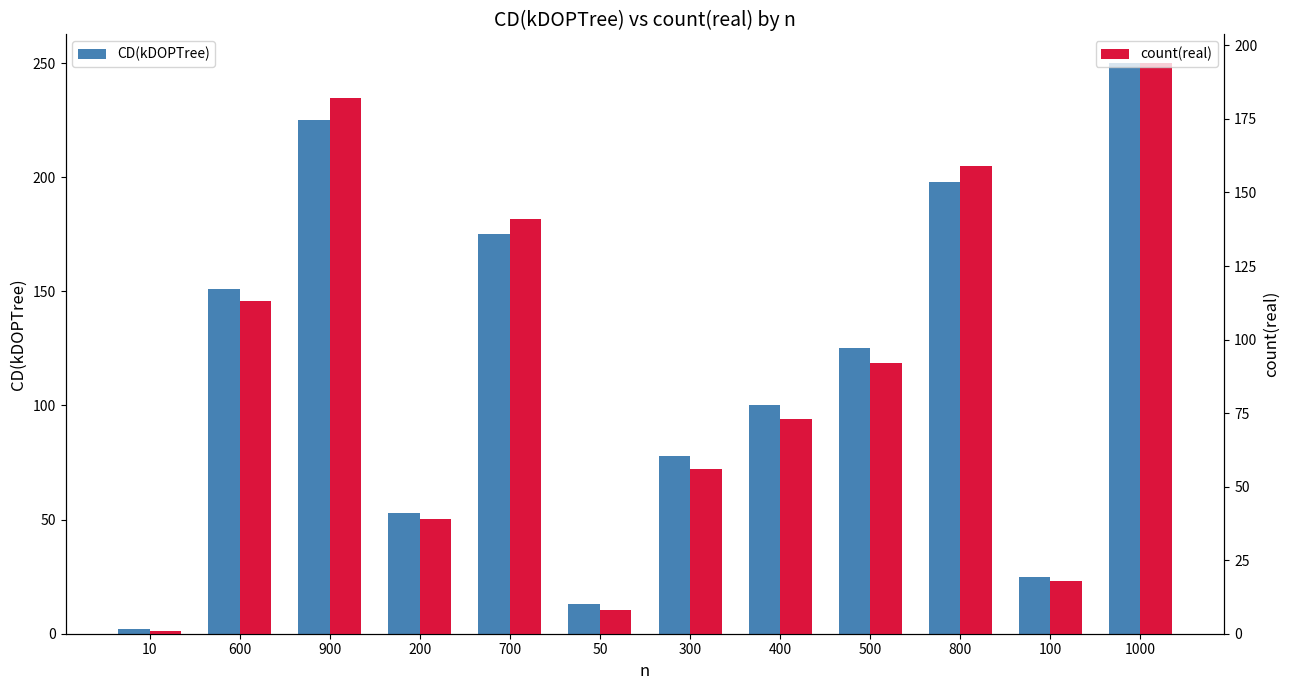

What is the difference between the second highest and second lowest values in the count(real) series?

174